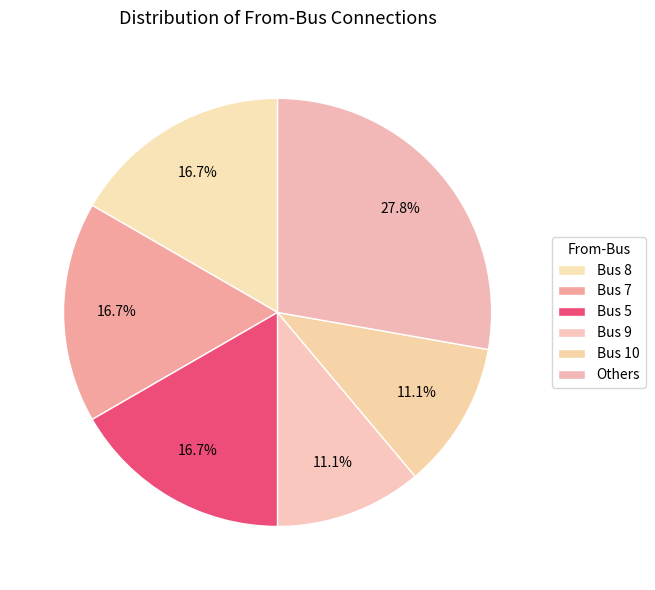

How many slices are in this pie chart?

6